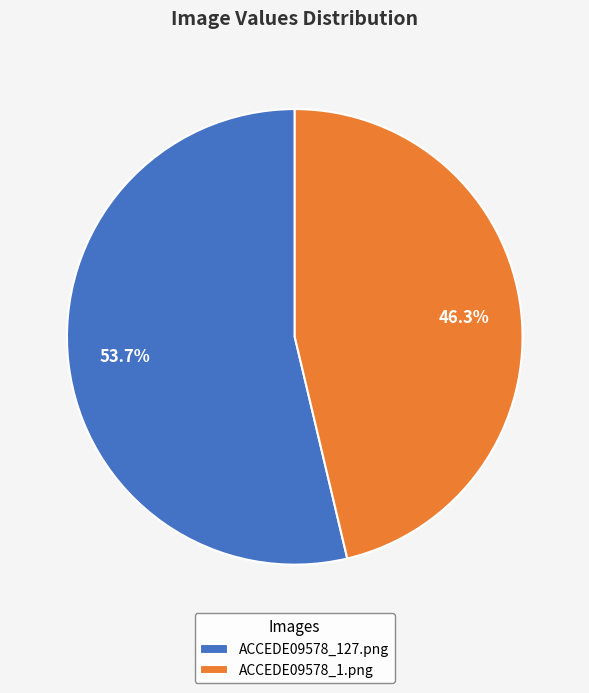

Combined, what portion of the pie is ACCEDE09578_1.png and ACCEDE09578_127.png?

100.0%